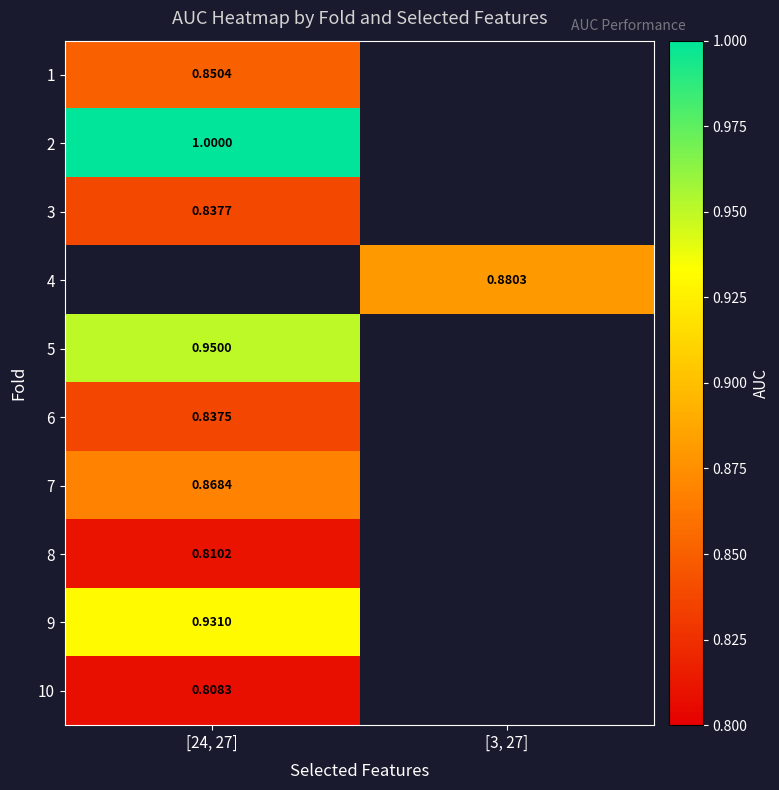

Rank the categories by 7 value from lowest to highest.

[24, 27], [3, 27]